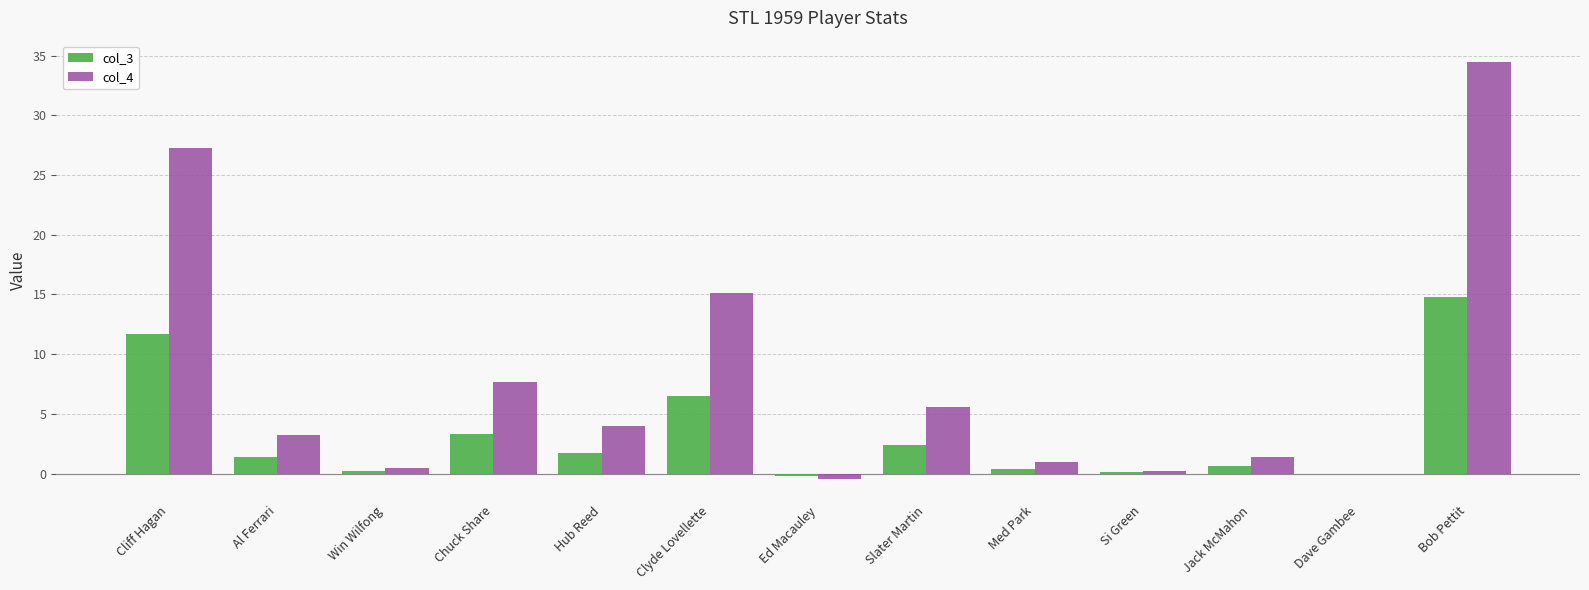

How many values in the col_4 series exceed 3?

7